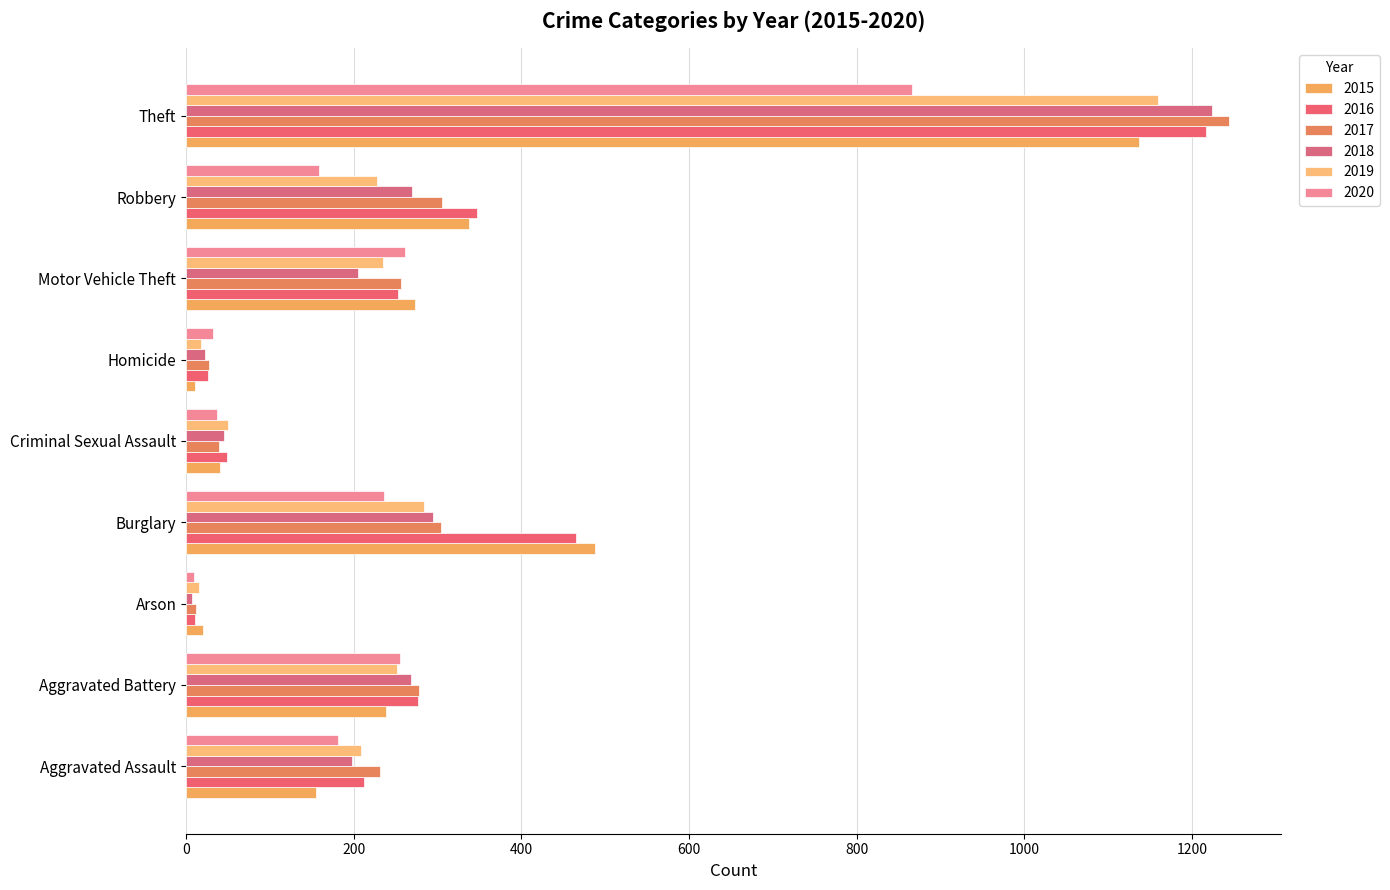

How many values in the 2017 series are below 256?

4